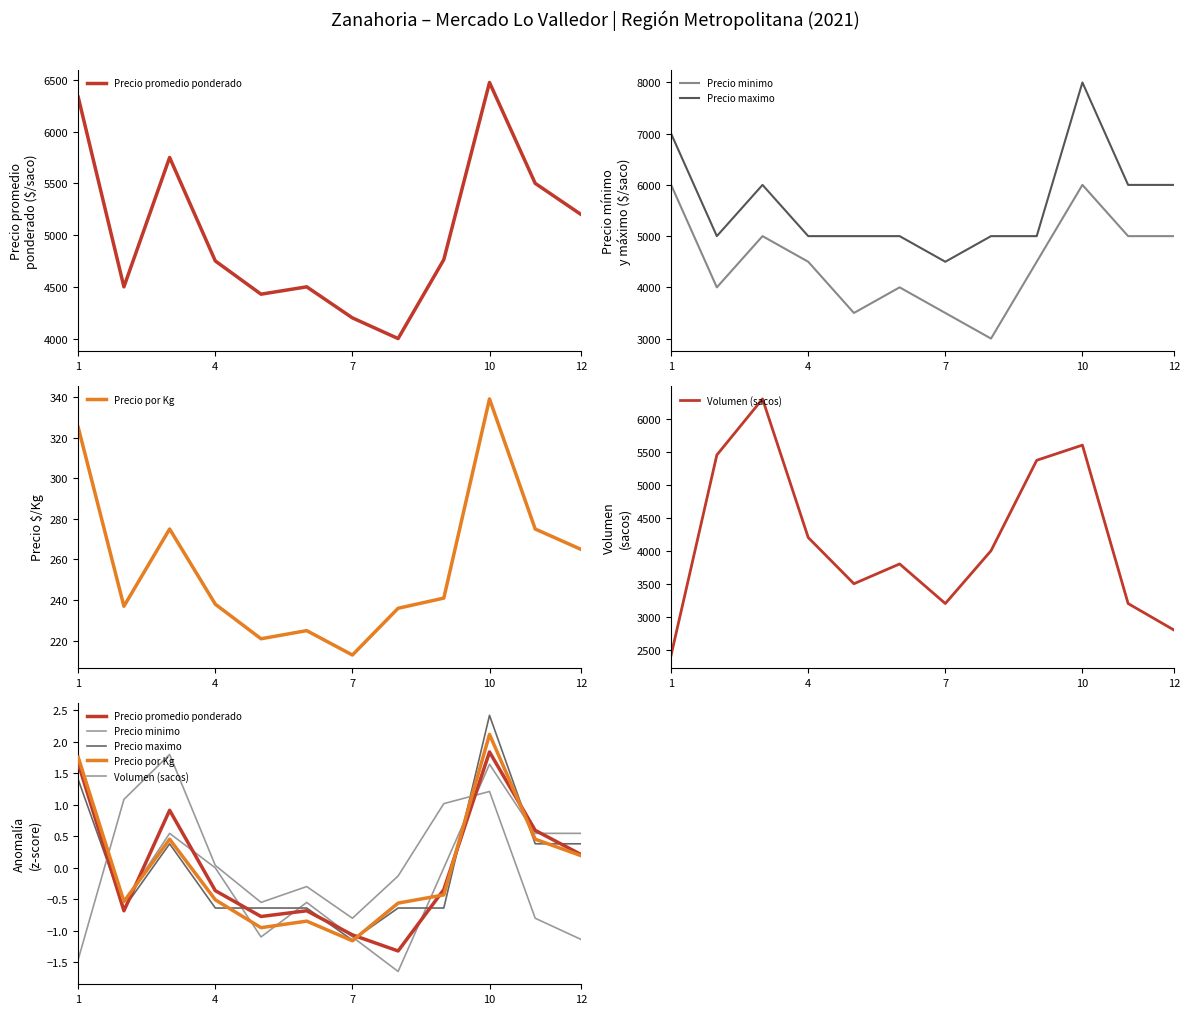

True or false: Precio minimo has a value of -0.7 at 7.

False